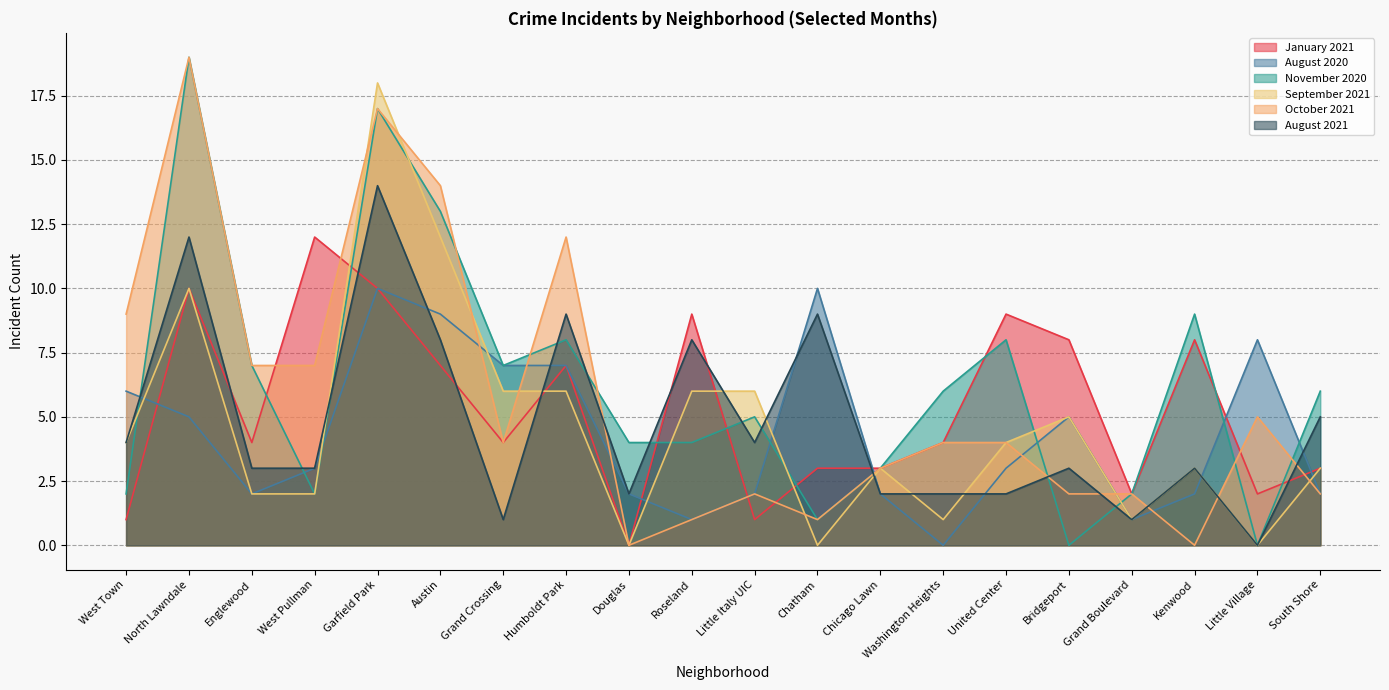

The value of August 2020 at Bridgeport is 9. True or false?

False